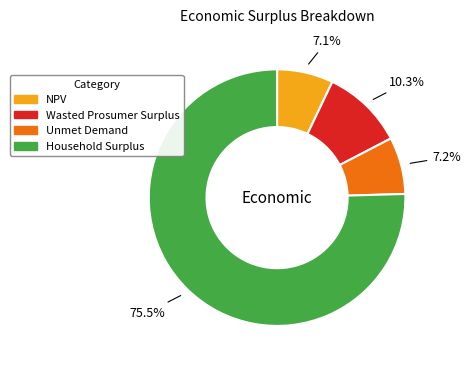

To the nearest percent, what is the difference between the largest and smallest slice percentages?

68%